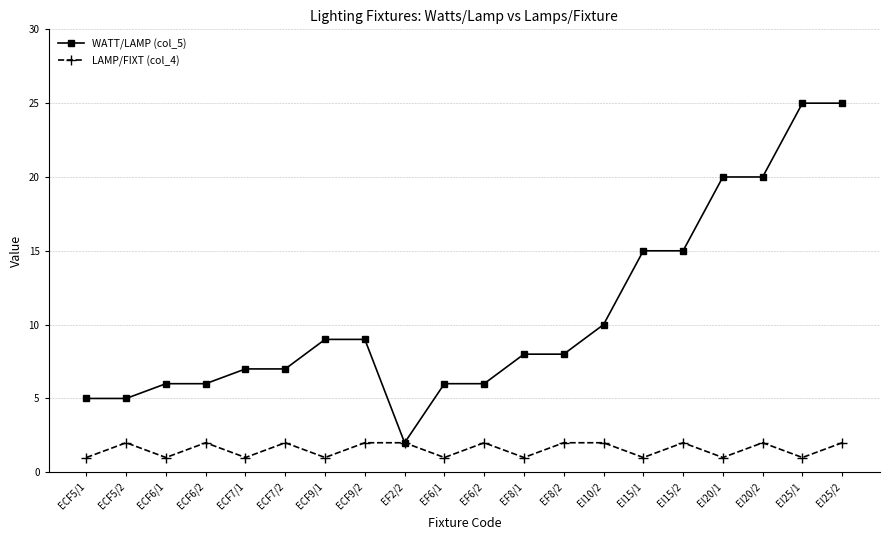

Which series changed the most between EI15/2 and EI25/2?

WATT/LAMP (col_5)